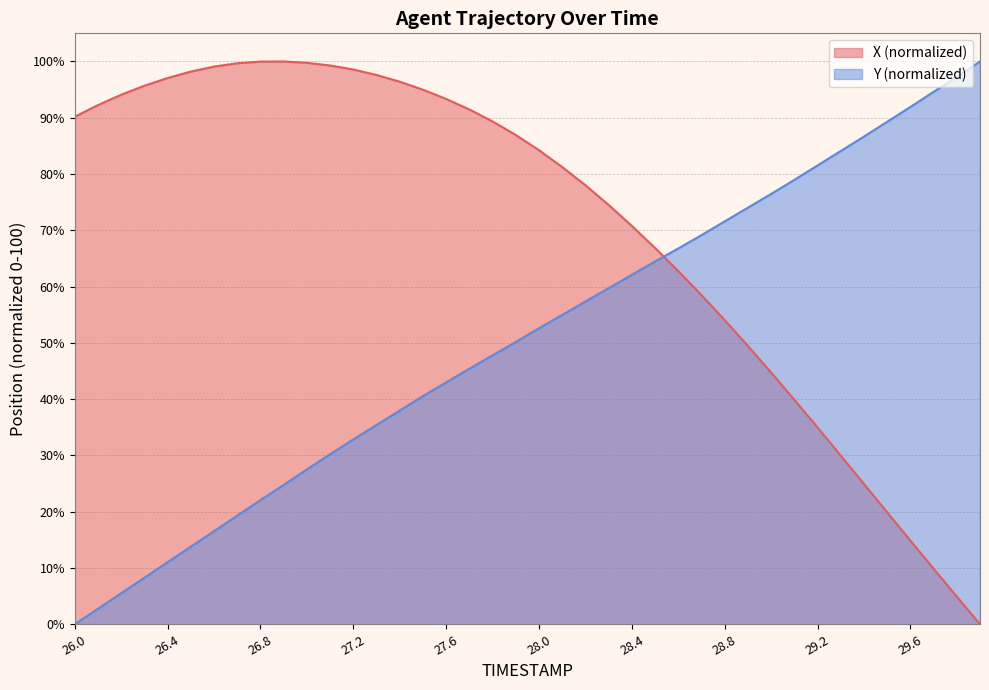

What is the maximum value shown in the chart?

100.0